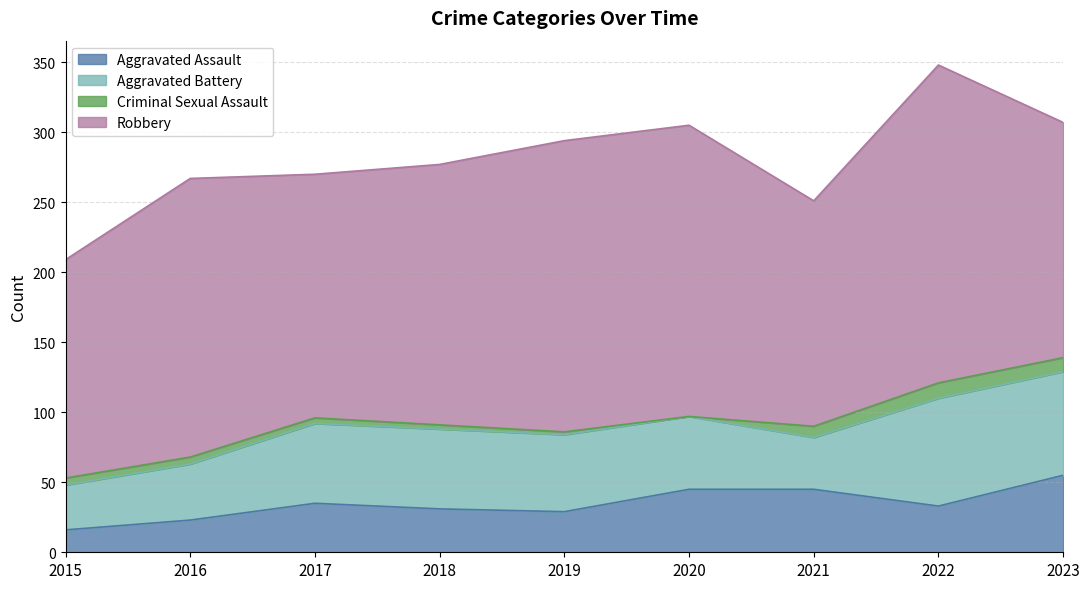

Reading left to right, list all the values displayed in this chart.

Aggravated Assault: 16	23	35	31	29	45	45	33	55
Aggravated Battery: 32	40	57	57	55	52	37	77	74
Criminal Sexual Assault: 5	5	4	3	2	0	8	11	10
Robbery: 156	199	174	186	208	208	161	227	168